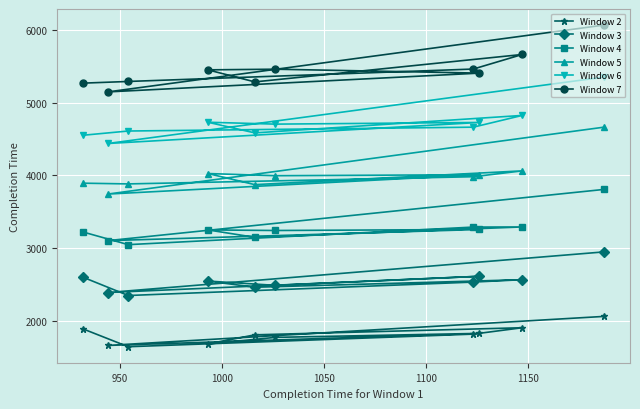

What is the value of the Window 4 point at the 1st from the left?

3220